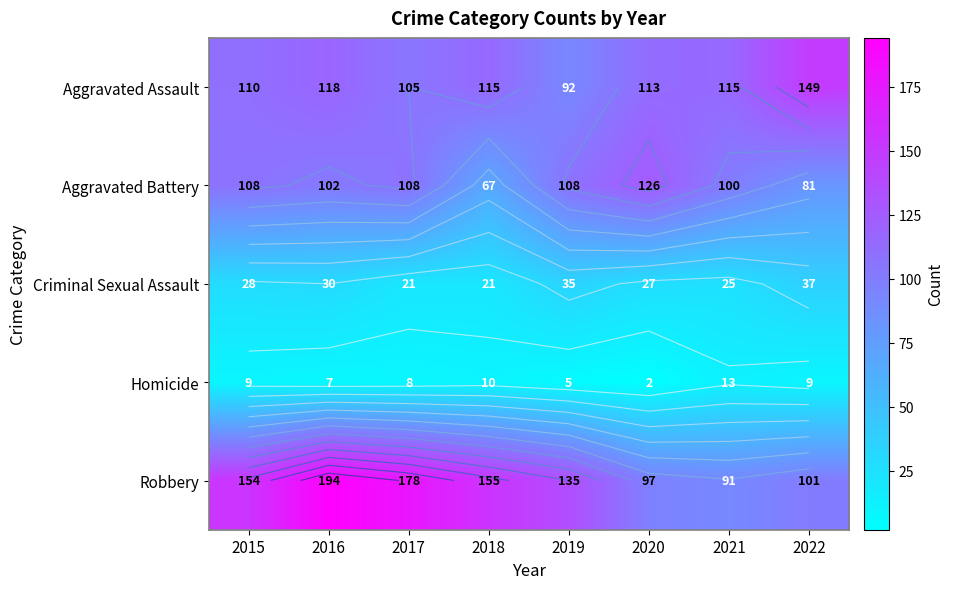

Rank the categories by Criminal Sexual Assault value from highest to lowest.

2022, 2019, 2016, 2015, 2020, 2021, 2017, 2018